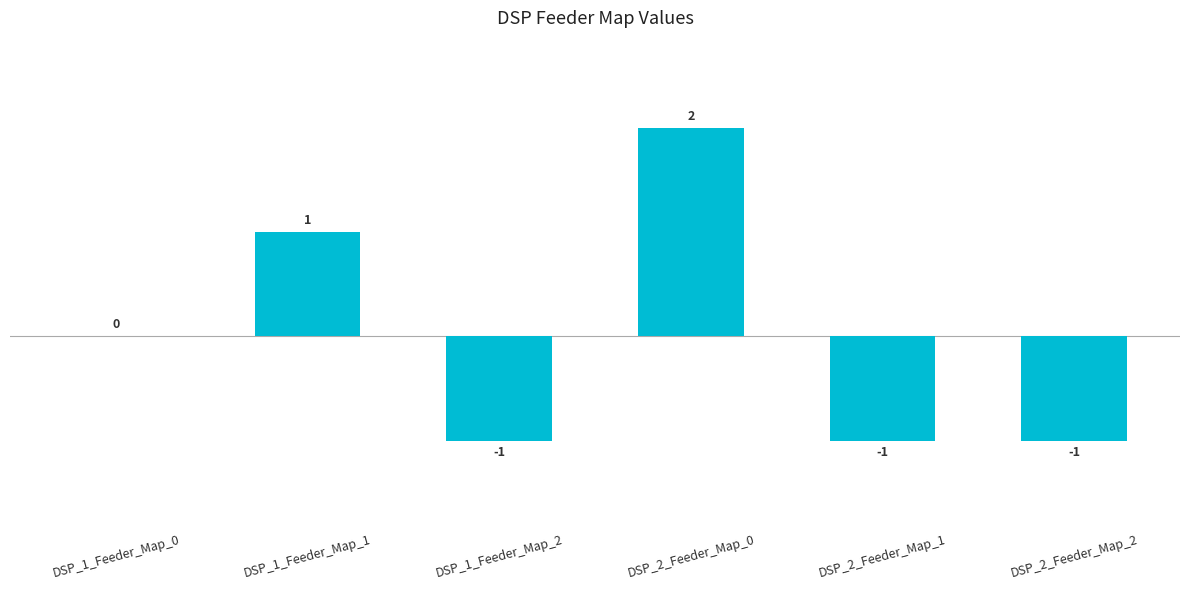

Reading left to right, transcribe all the data shown in this chart.

DSP_1_Feeder_Map_0=0	DSP_1_Feeder_Map_1=1	DSP_1_Feeder_Map_2=-1	DSP_2_Feeder_Map_0=2	DSP_2_Feeder_Map_1=-1	DSP_2_Feeder_Map_2=-1